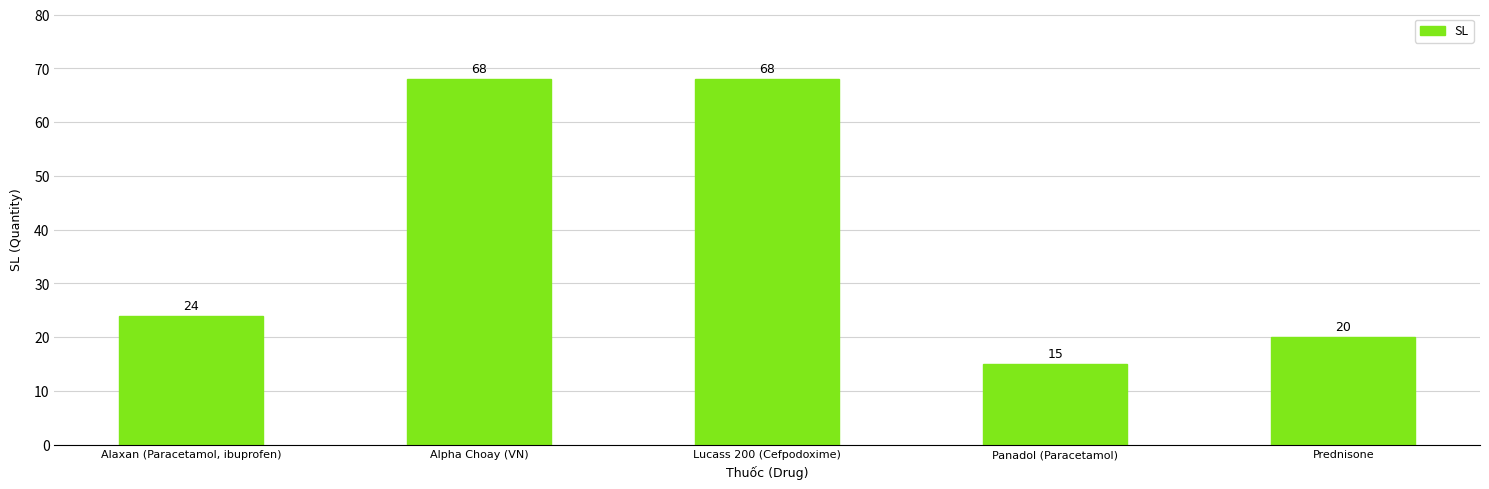

How many data points are less than 24?

2